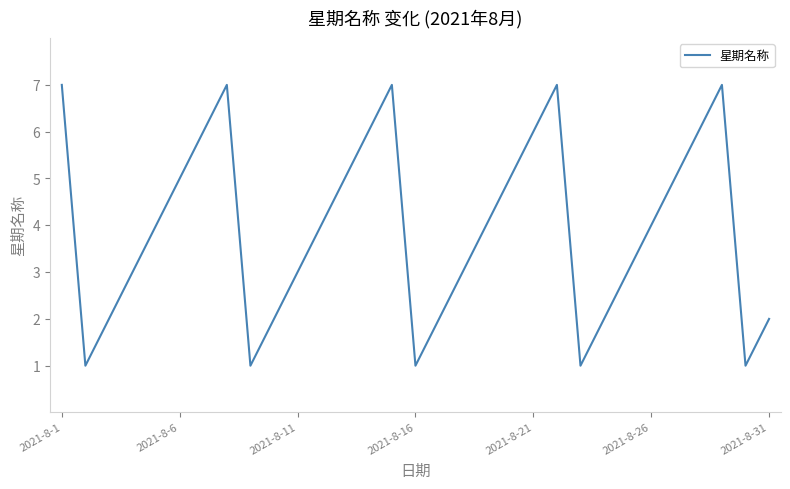

What is the maximum value shown in the chart?

7